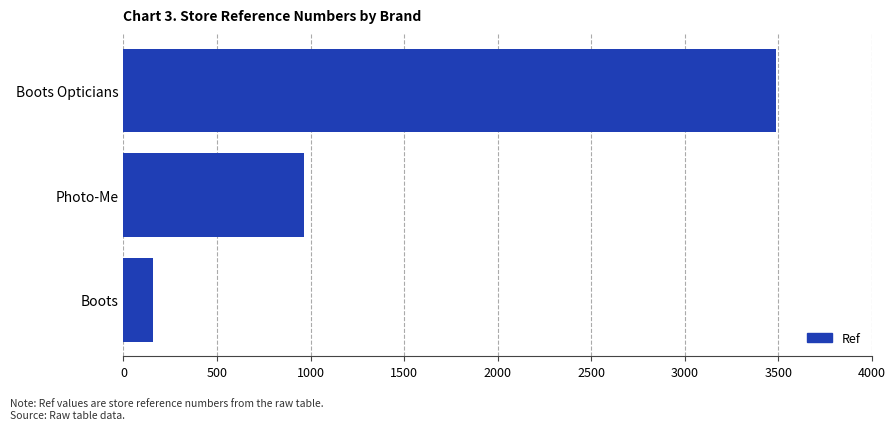

Which category has the highest value across all series?

Boots Opticians